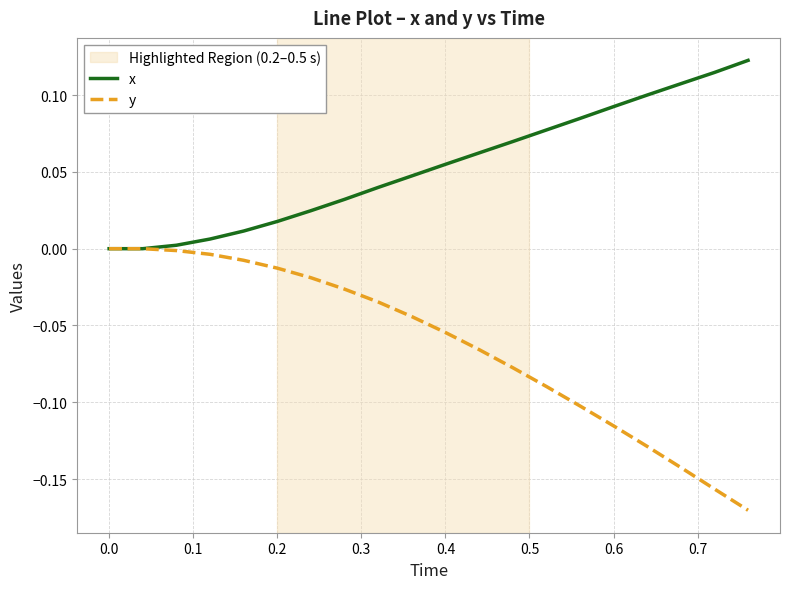

Which series has the largest total across all categories?

x